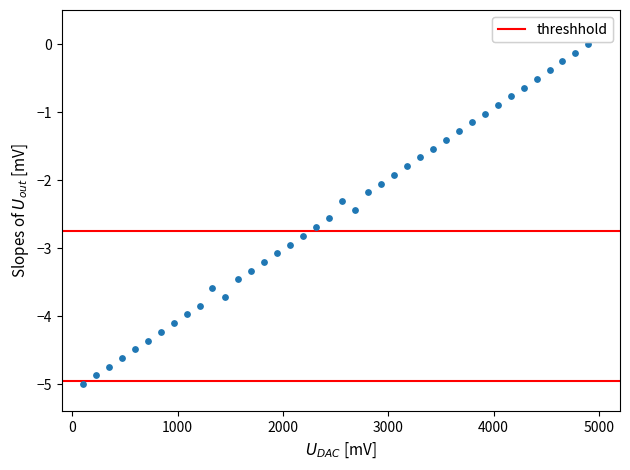

What is the range of X values (max minus min)?

4800.0